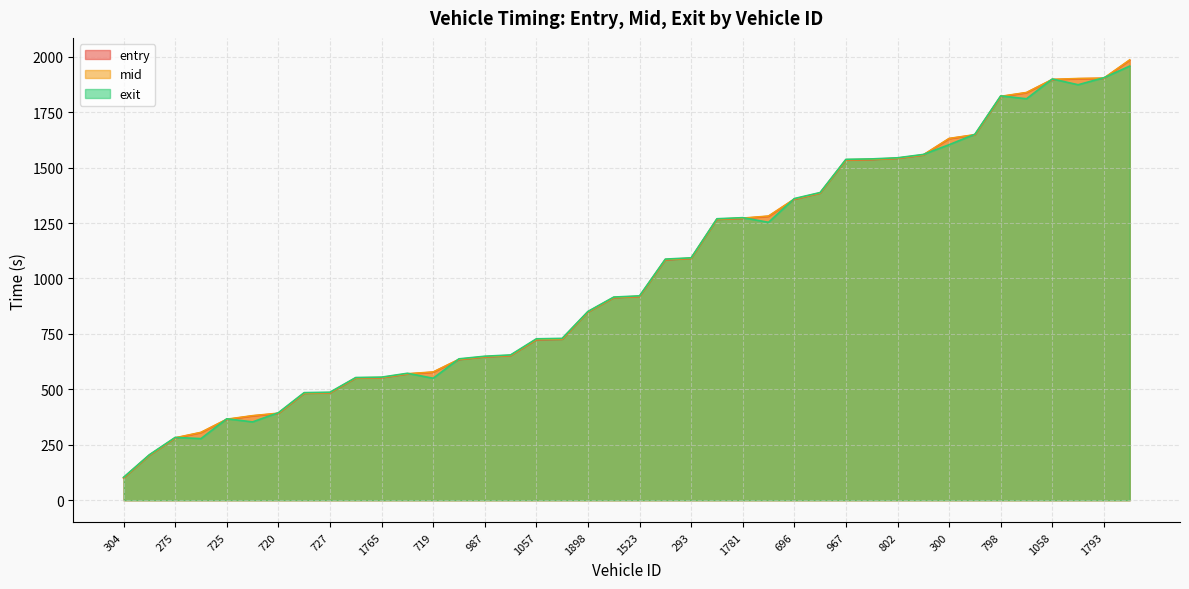

At 990, list the series in order from largest to smallest.

mid, entry, exit